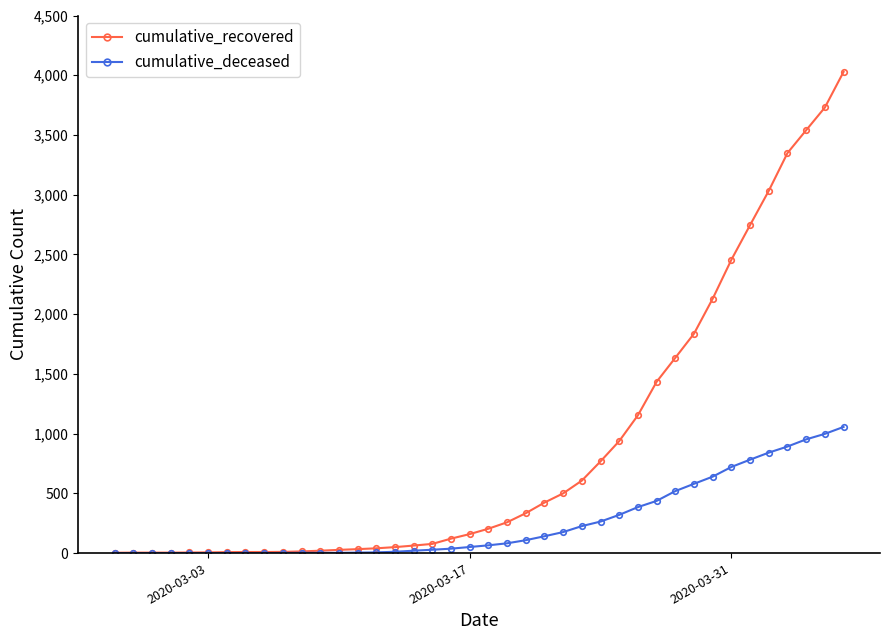

At how many categories does at least one series exceed 3485?

3